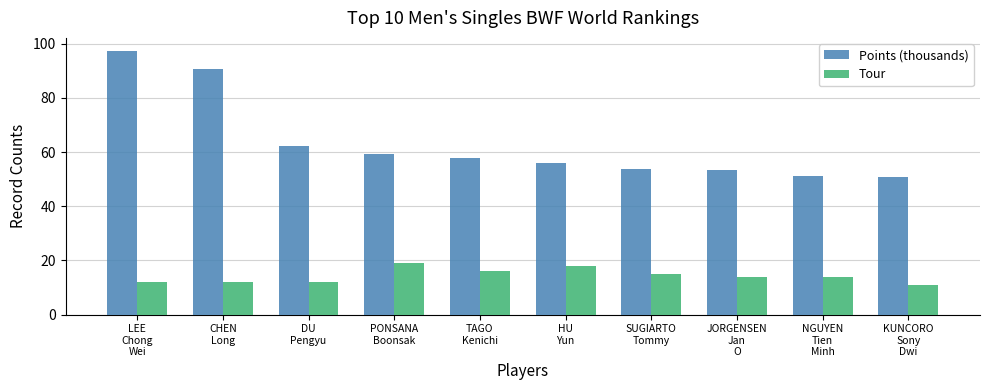

At how many categories does at least one series exceed 24?

10